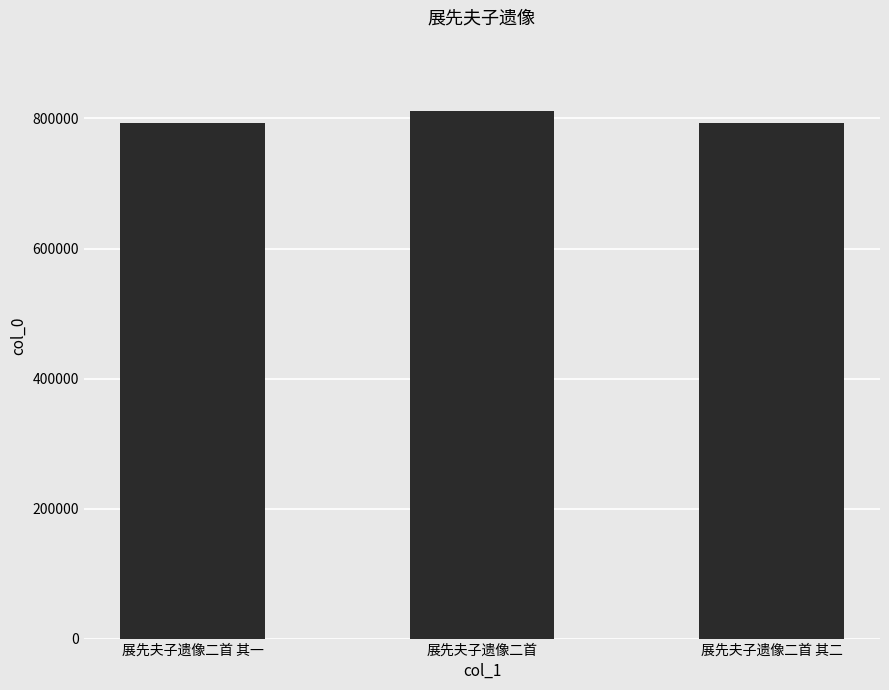

What is the difference between the values at 展先夫子遗像二首 and 展先夫子遗像二首 其二?

18167